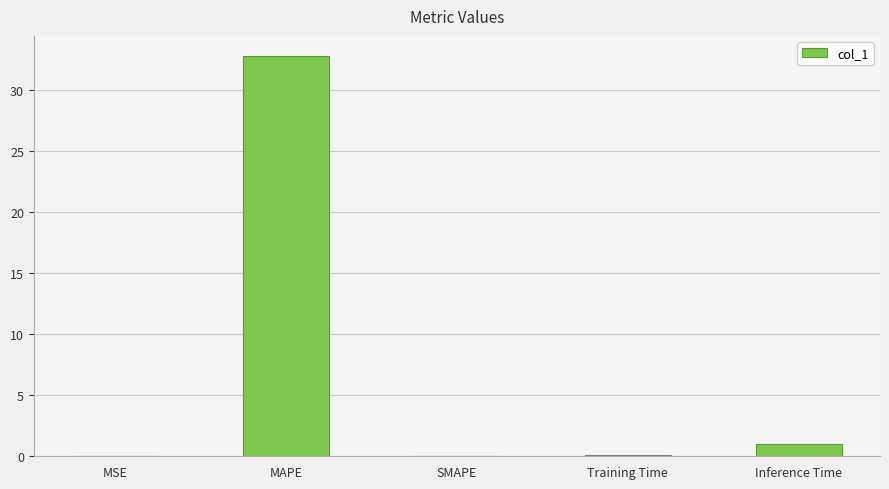

Read the value at MAPE.

32.8